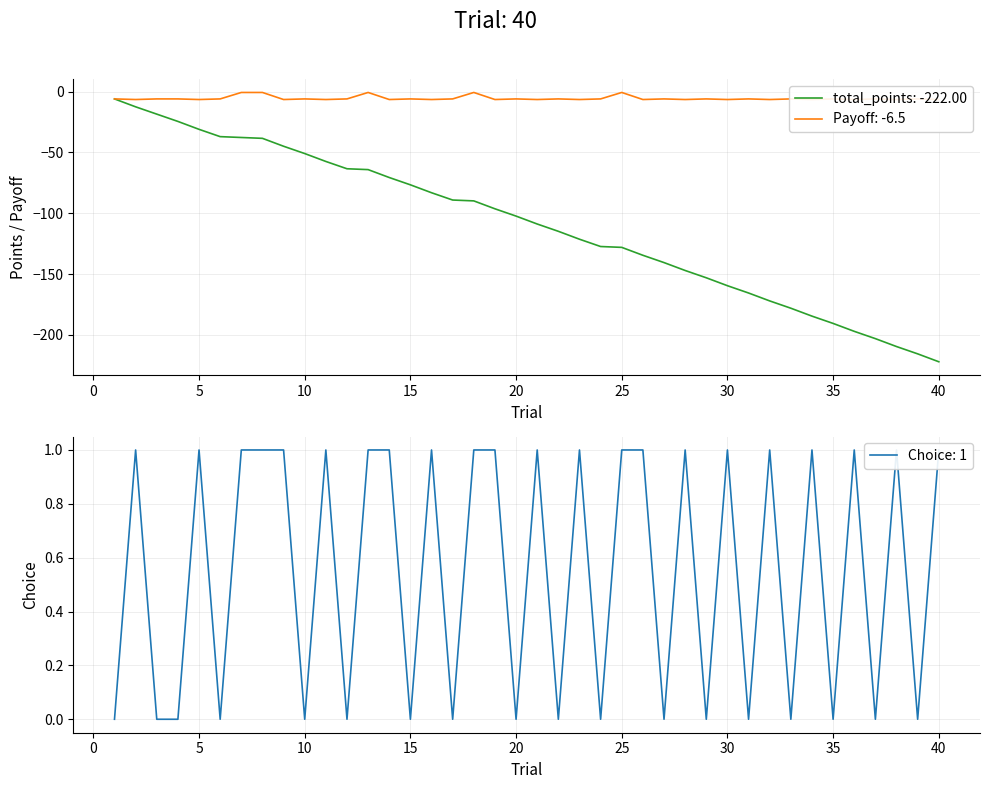

Reading left to right, what are all the values shown in this chart?

total_points: 1=-6.0	2=-12.5	3=-18.5	4=-24.5	5=-31.0	6=-37.0	7=-37.7	8=-38.4	9=-44.9	10=-50.9	11=-57.4	12=-63.4	13=-64.1	14=-70.6	15=-76.6	16=-83.1	17=-89.1	18=-89.8	19=-96.3	20=-102.3	21=-108.8	22=-114.8	23=-121.3	24=-127.3	25=-128.0	26=-134.5	27=-140.5	28=-147.0	29=-153.0	30=-159.5	31=-165.5	32=-172.0	33=-178.0	34=-184.5	35=-190.5	36=-197.0	37=-203.0	38=-209.5	39=-215.5	40=-222.0
Payoff: 1=-6.0	2=-6.5	3=-6.0	4=-6.0	5=-6.5	6=-6.0	7=-0.7	8=-0.7	9=-6.5	10=-6.0	11=-6.5	12=-6.0	13=-0.7	14=-6.5	15=-6.0	16=-6.5	17=-6.0	18=-0.7	19=-6.5	20=-6.0	21=-6.5	22=-6.0	23=-6.5	24=-6.0	25=-0.7	26=-6.5	27=-6.0	28=-6.5	29=-6.0	30=-6.5	31=-6.0	32=-6.5	33=-6.0	34=-6.5	35=-6.0	36=-6.5	37=-6.0	38=-6.5	39=-6.0	40=-6.5
Choice: 1=0.0	2=1.0	3=0.0	4=0.0	5=1.0	6=0.0	7=1.0	8=1.0	9=1.0	10=0.0	11=1.0	12=0.0	13=1.0	14=1.0	15=0.0	16=1.0	17=0.0	18=1.0	19=1.0	20=0.0	21=1.0	22=0.0	23=1.0	24=0.0	25=1.0	26=1.0	27=0.0	28=1.0	29=0.0	30=1.0	31=0.0	32=1.0	33=0.0	34=1.0	35=0.0	36=1.0	37=0.0	38=1.0	39=0.0	40=1.0